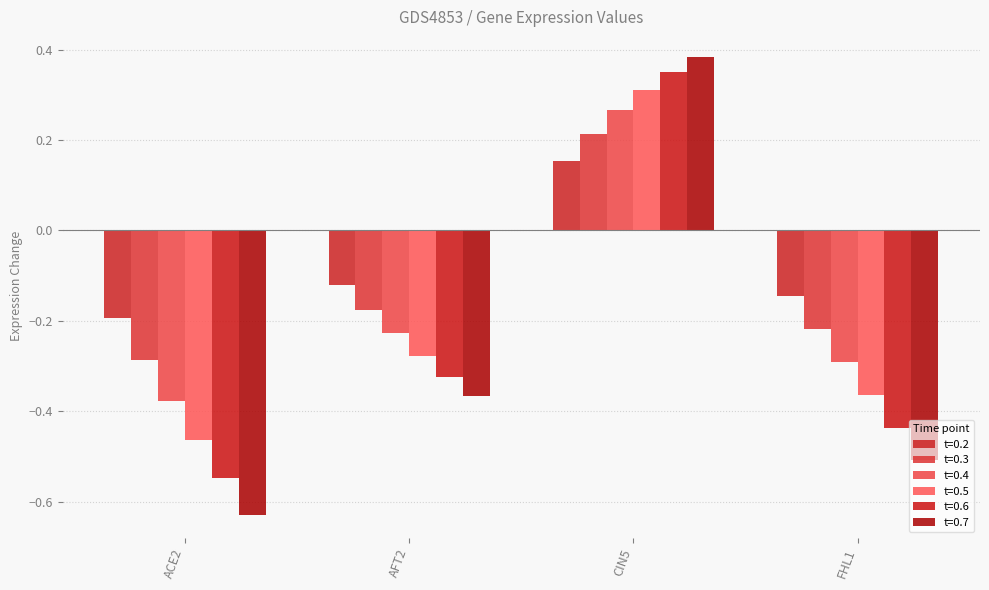

How many positive values does the t=0.3 series have?

1